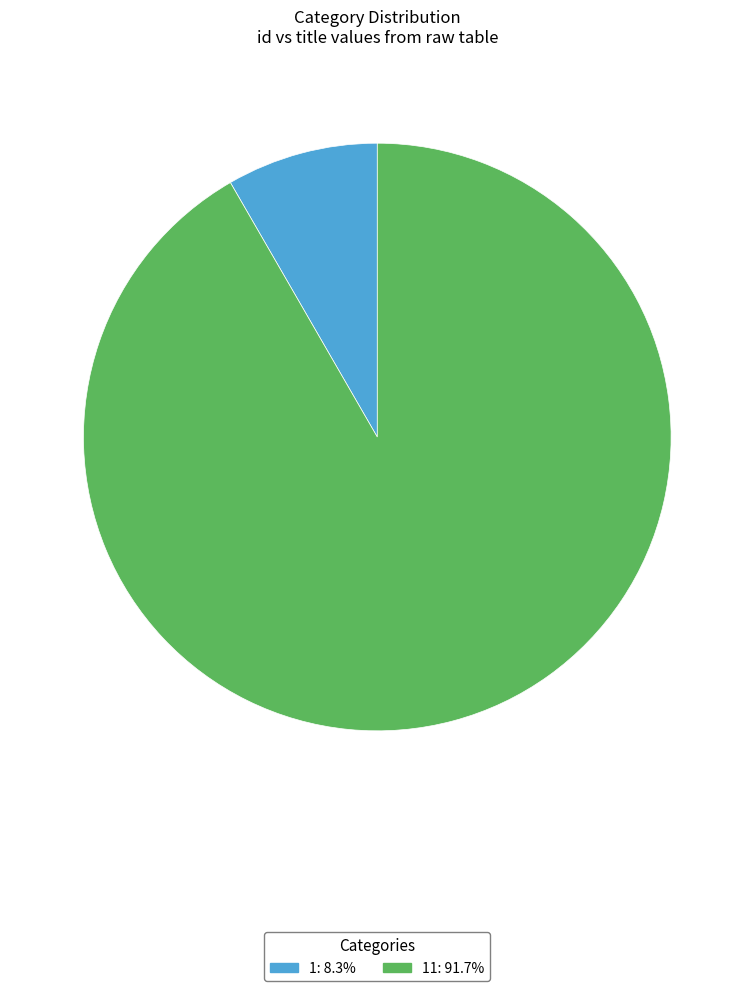

Does any single category account for the majority?

Yes